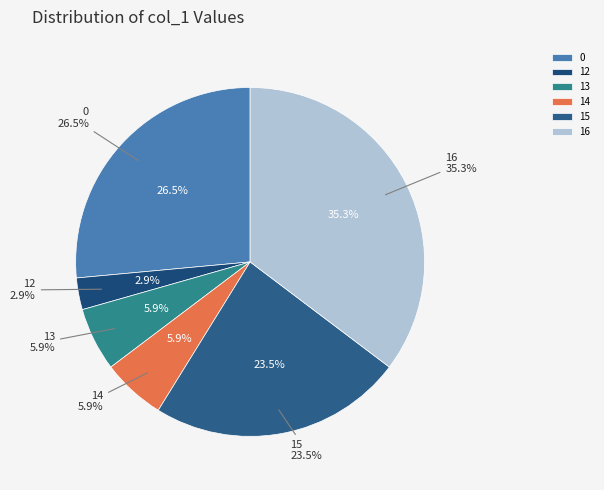

How many slices are in this pie chart?

6